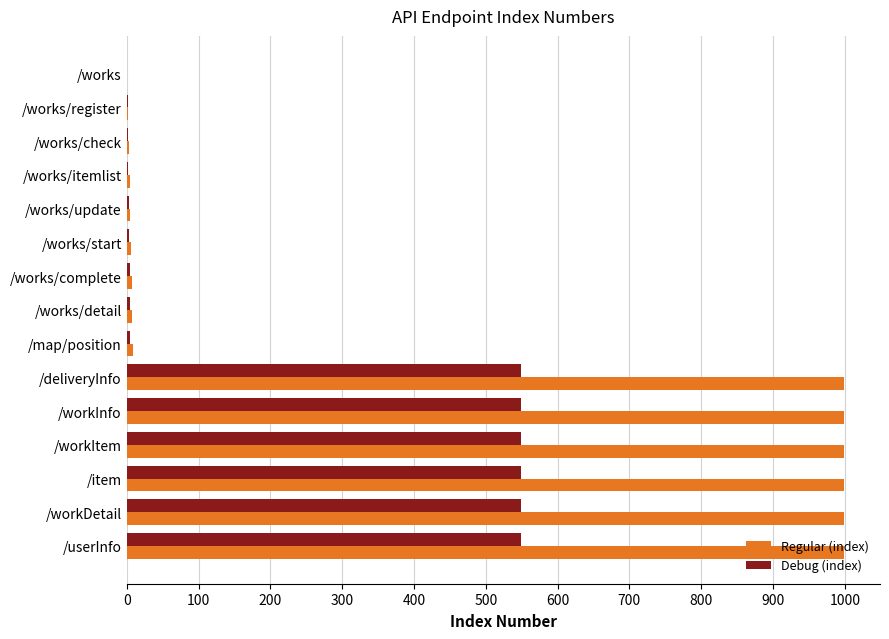

The Regular (index) series shows 999.0 at /workDetail. True or false?

True